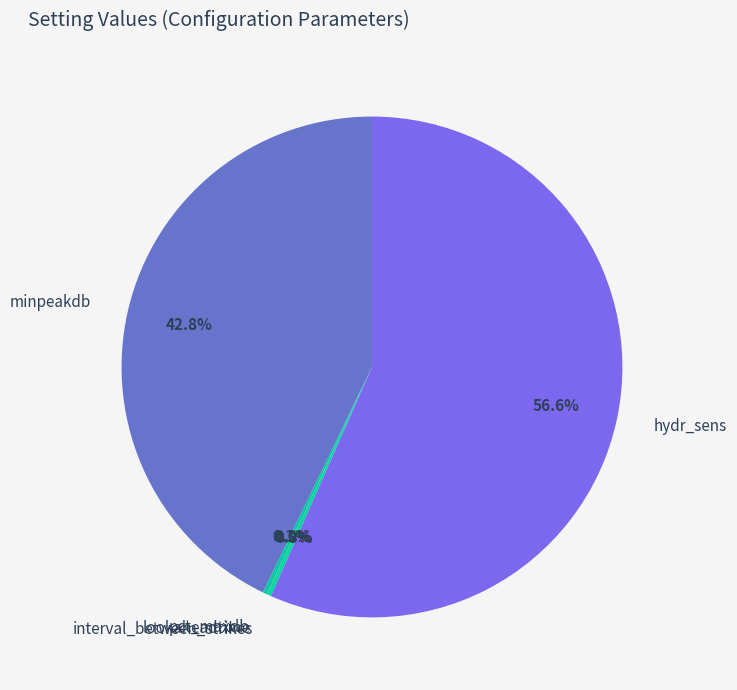

What percentage is NOT represented by interval_between_strikes?

99.7%